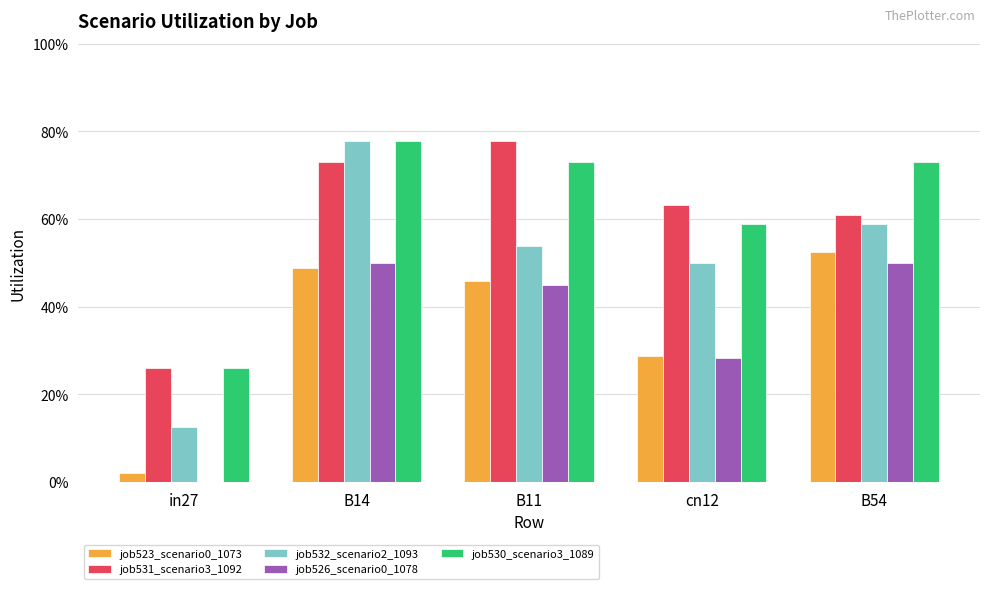

What is the difference between the maximum and second lowest values in the job531_scenario3_1092 series?

0.2